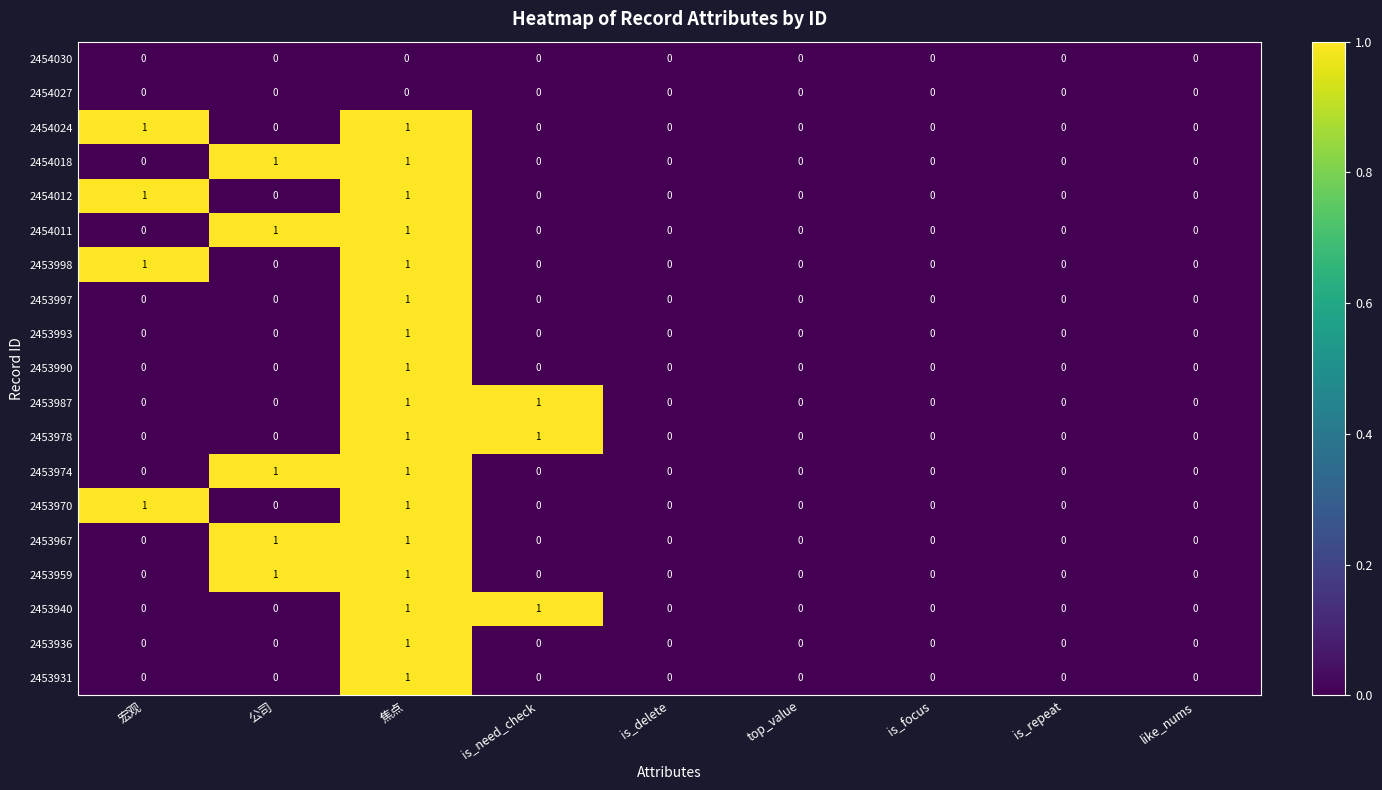

The 2453936 series shows 0 at is_need_check. True or false?

True